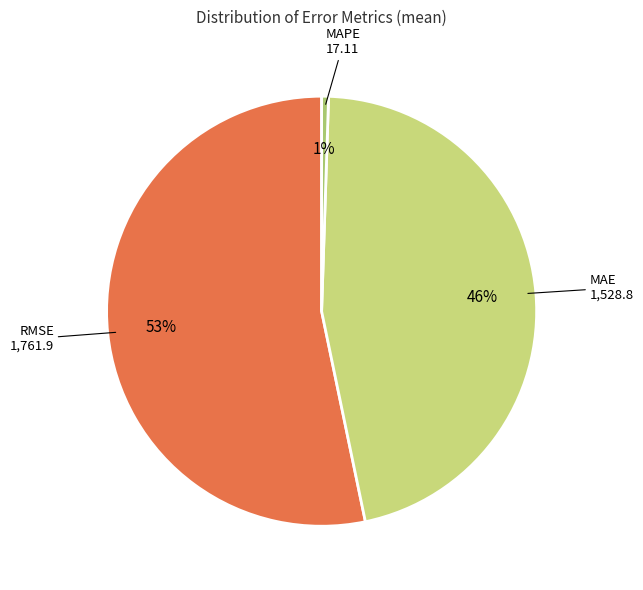

Rank the categories by value from lowest to highest.

MAPE, MAE, RMSE